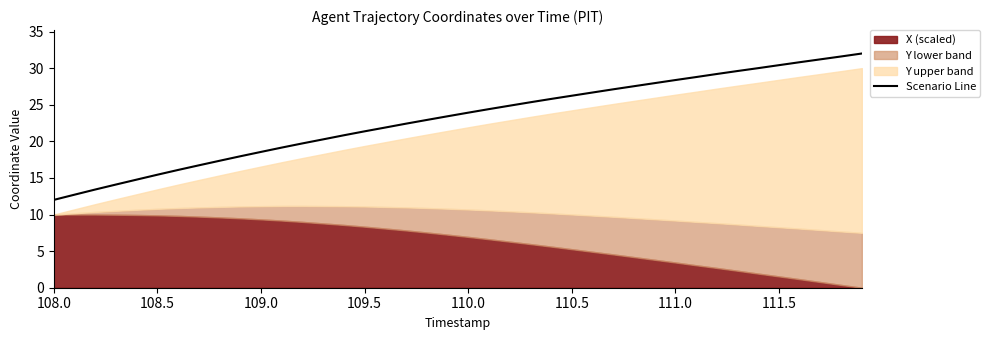

Reading left to right, what are all the values shown in this chart?

12.0	12.7	13.4	14.1	14.8	15.4	16.1	16.7	17.3	18.0	18.6	19.1	19.7	20.3	20.8	21.4	21.9	22.4	22.9	23.4	23.9	24.4	24.9	25.3	25.8	26.2	26.7	27.1	27.5	28.0	28.4	28.8	29.2	29.6	30.0	30.4	30.8	31.2	31.6	32.0